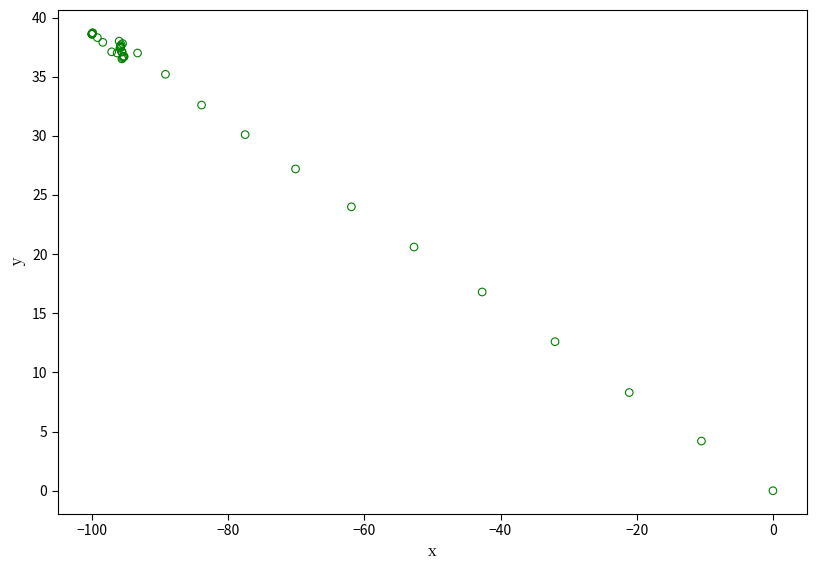

What Y value in the scatter plot is closest to 19?

20.6